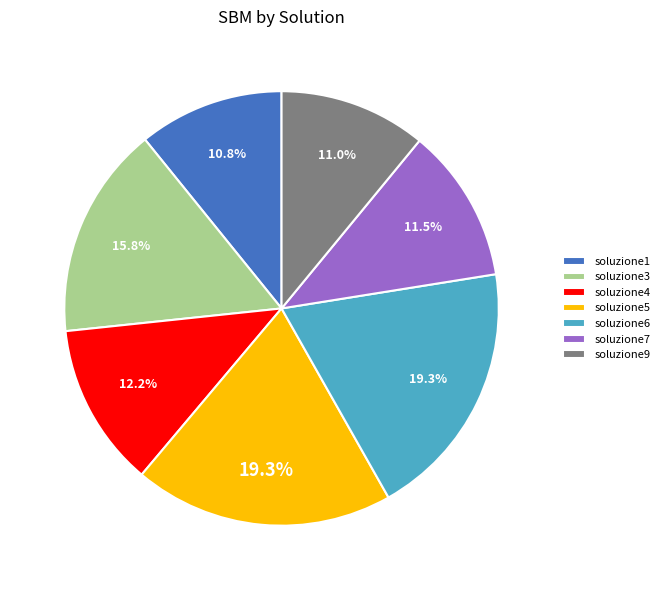

What portion of the pie excludes soluzione3?

84.2%